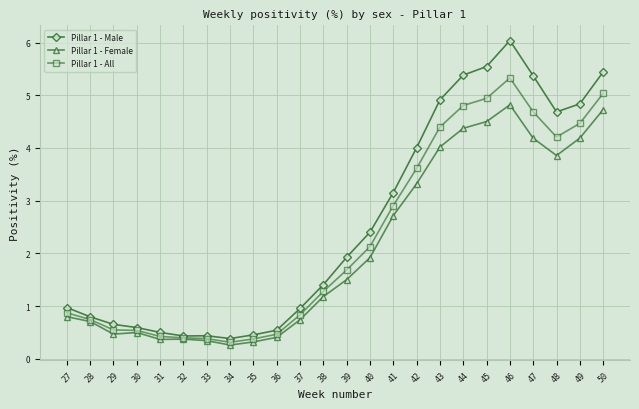

Where does the Pillar 1 - All series first go above 1?

38